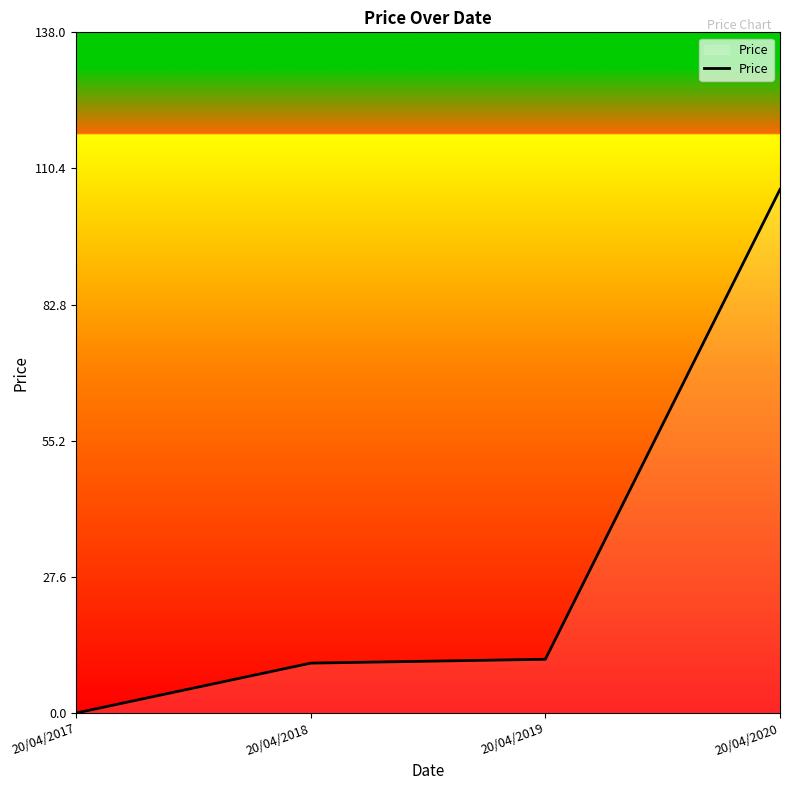

True or false: the data has more than 2 interior local peaks.

False